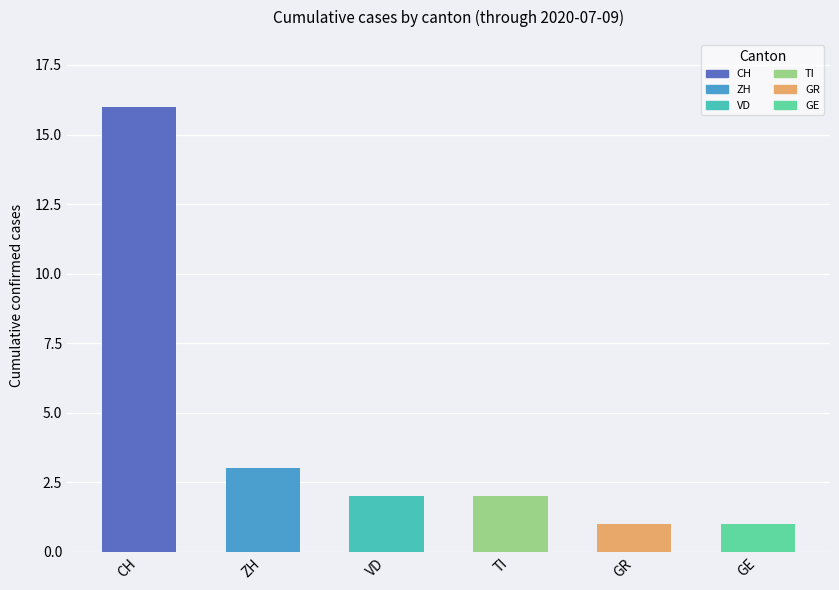

How many categories are shown in the chart?

6